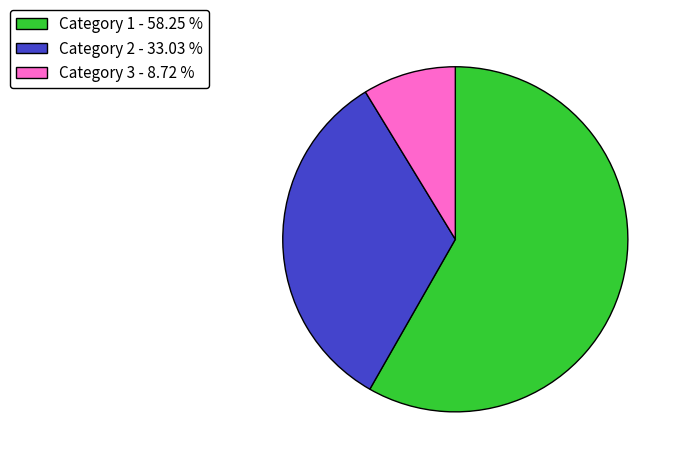

What is the largest slice in the pie chart?

Category 1 - 58.25 %